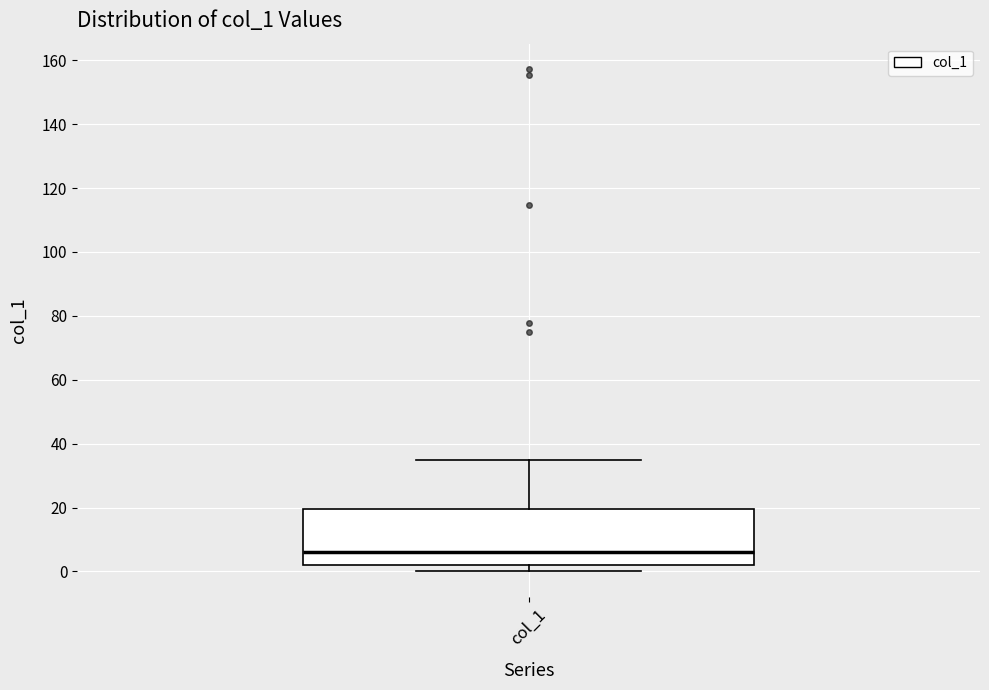

Transcribe this box plot: give where the median line is, the range the box spans, and where the two whiskers end, as read against the y-axis. The values are not printed on the chart, so give them approximately, as read against the axis.

median 6, box 2 to 20, whiskers 0 to 34